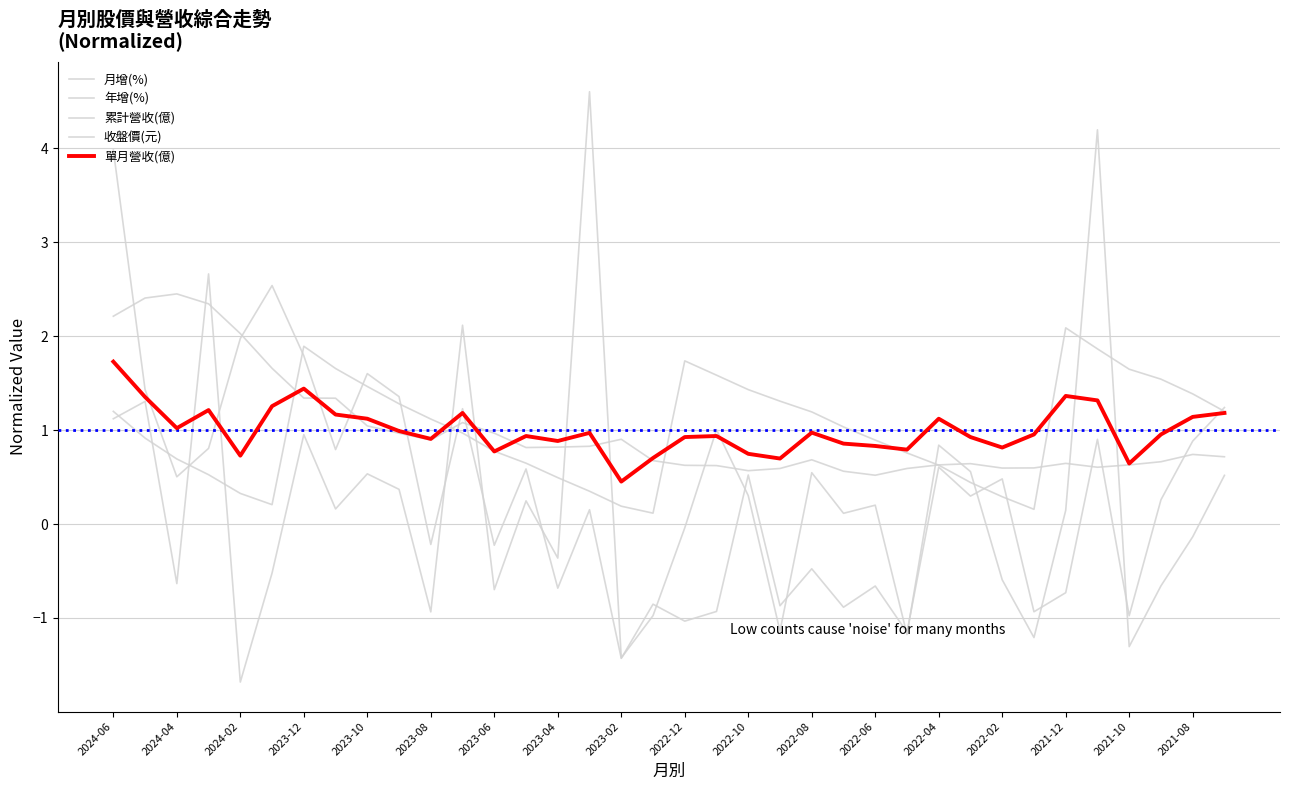

At which label does 年增(%) first exceed 0?

2024-06